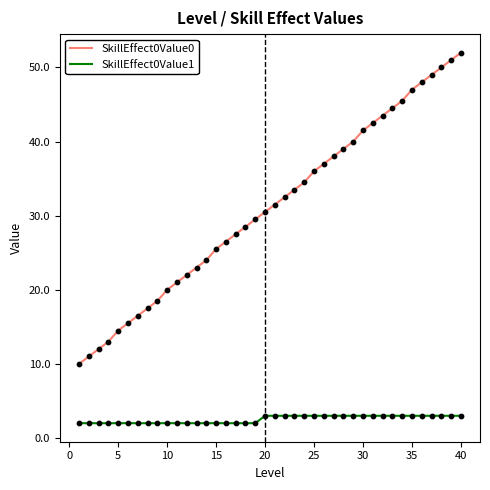

Which series has the largest total across all categories?

SkillEffect0Value0